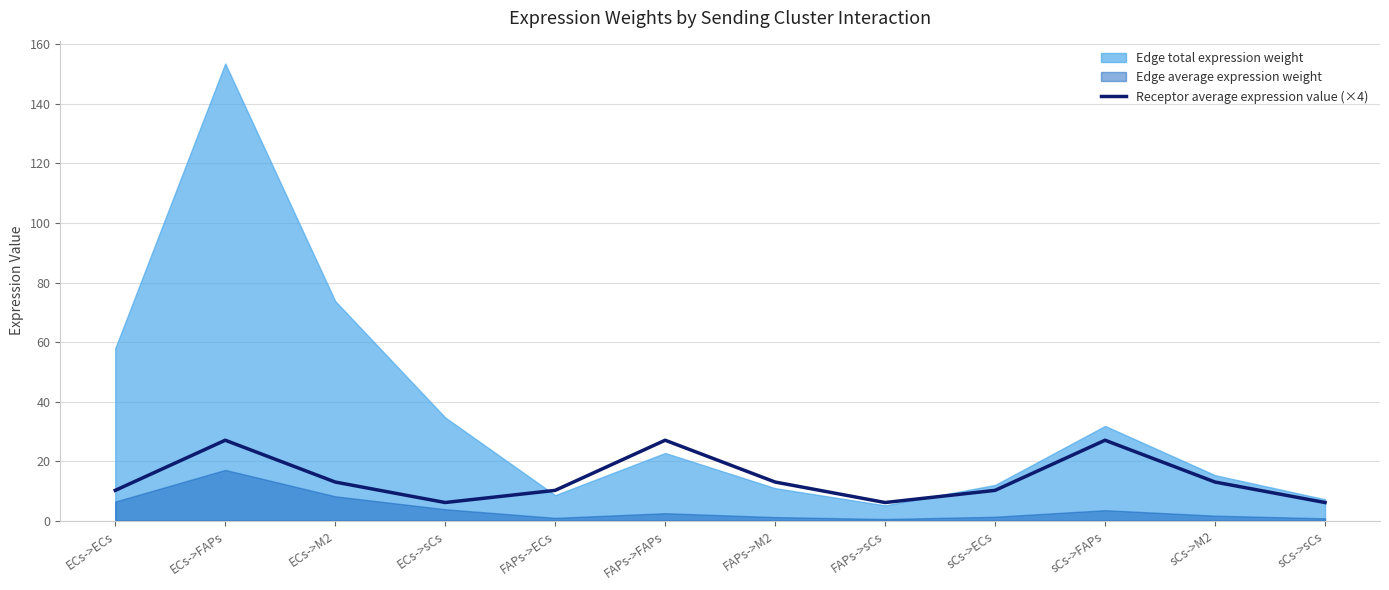

Reading left to right, what are all the values shown in this chart?

10.2	27.0	13.0	6.1	10.2	27.0	13.0	6.1	10.2	27.0	13.0	6.1